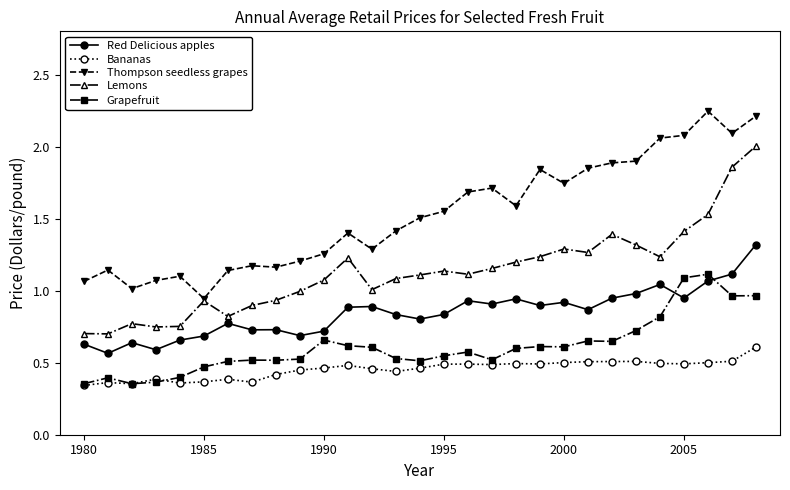

True or false: Lemons and Grapefruit cross at least once.

False